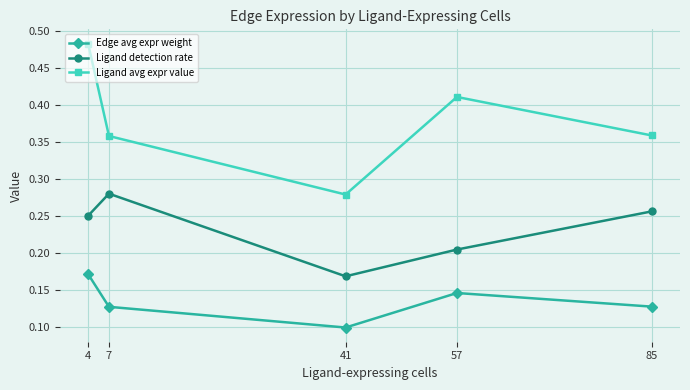

True or false: Ligand avg expr value has more than 2 points higher than both neighbors.

False